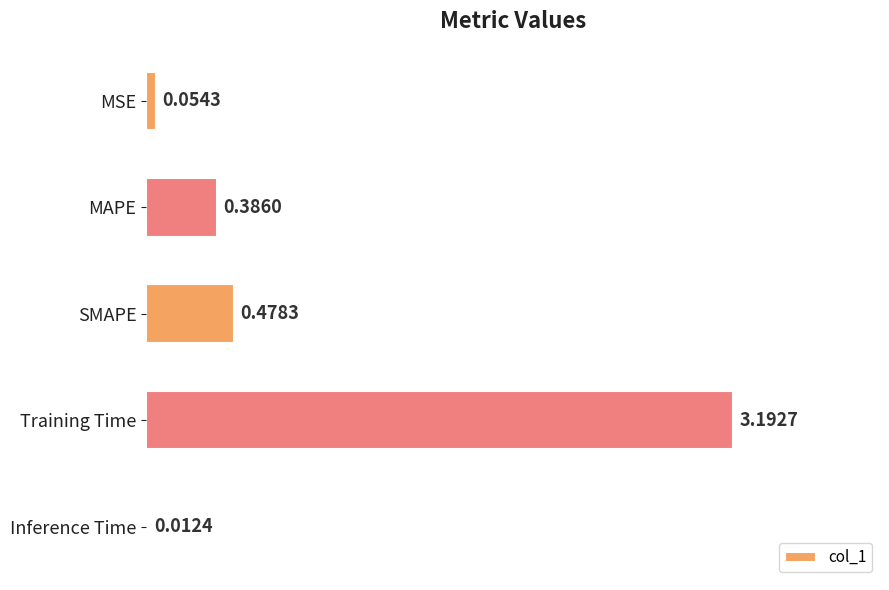

Rank the categories by value from highest to lowest.

Training Time, SMAPE, MAPE, MSE, Inference Time